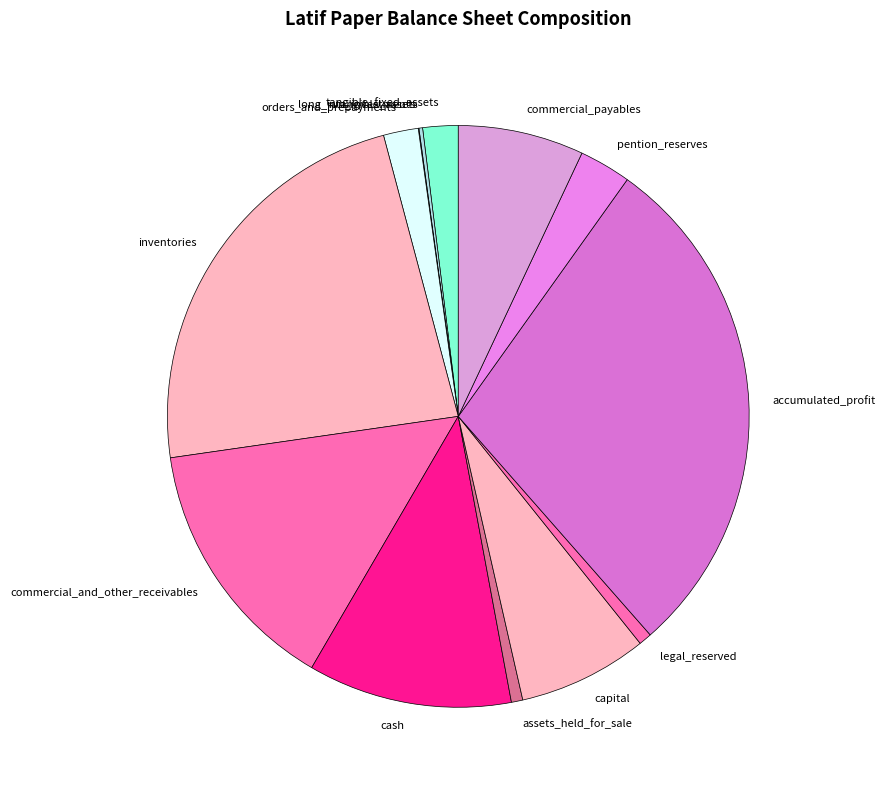

Does cash represent more than half of the total?

No